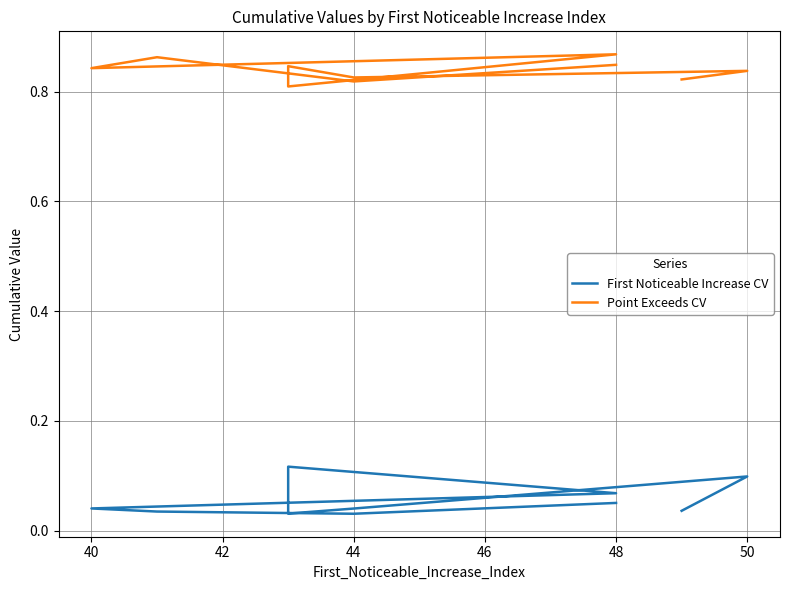

What is the value of the Point Exceeds CV point at the 8th from the left?

0.9